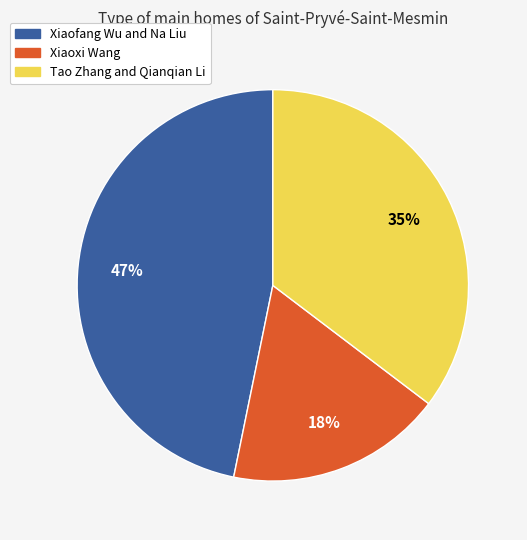

To the nearest percent, what is the average slice percentage?

33%